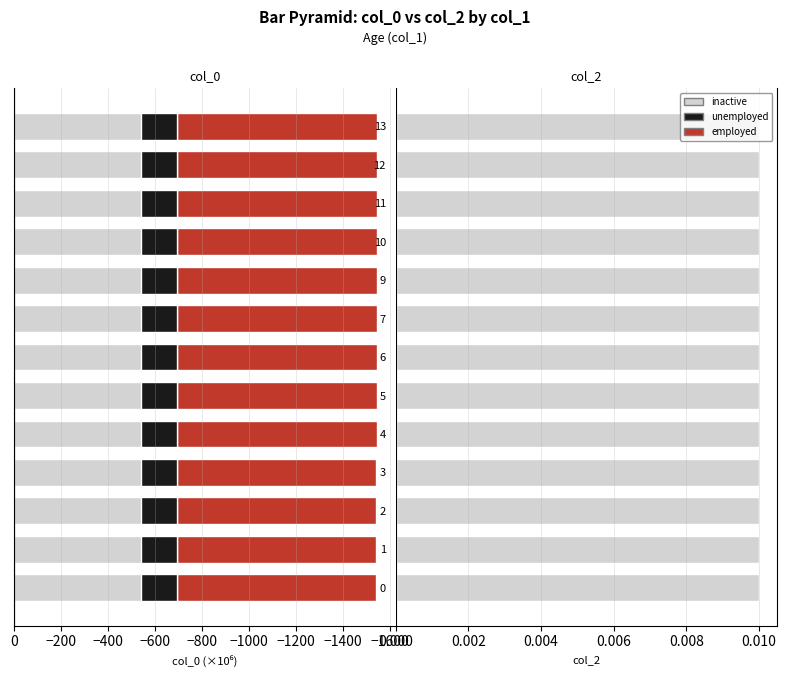

Rank the categories by value from lowest to highest.

13, 12, 11, 10, 9, 7, 6, 5, 4, 3, 2, 1, 0